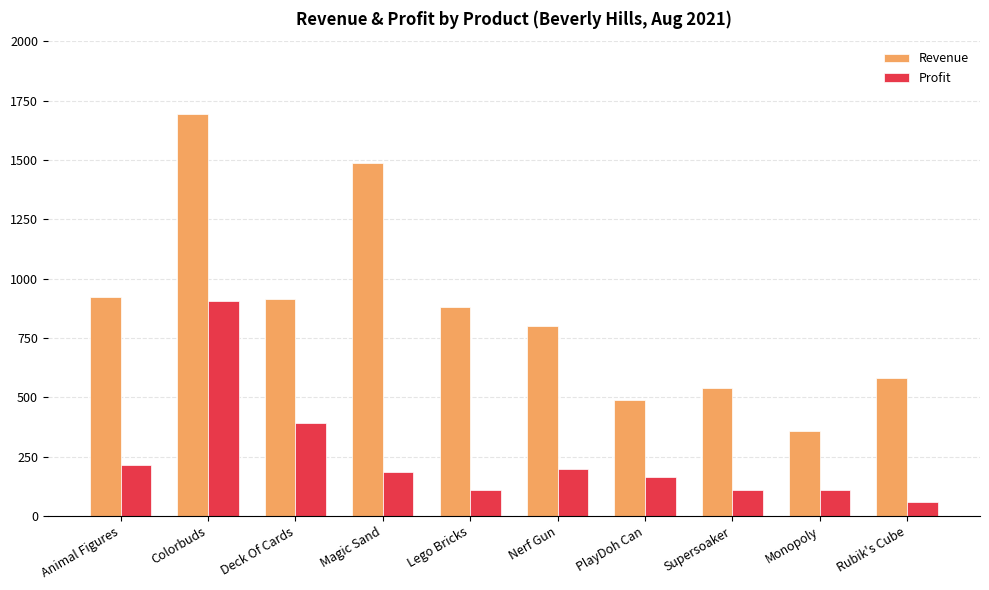

What is the highest value of the Profit series?

904.0